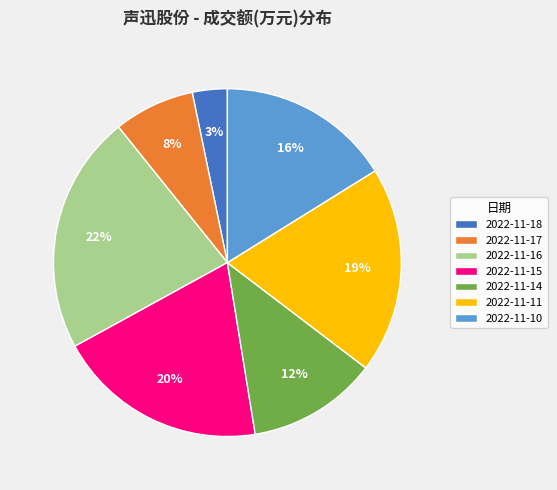

How many slices are in this pie chart?

7